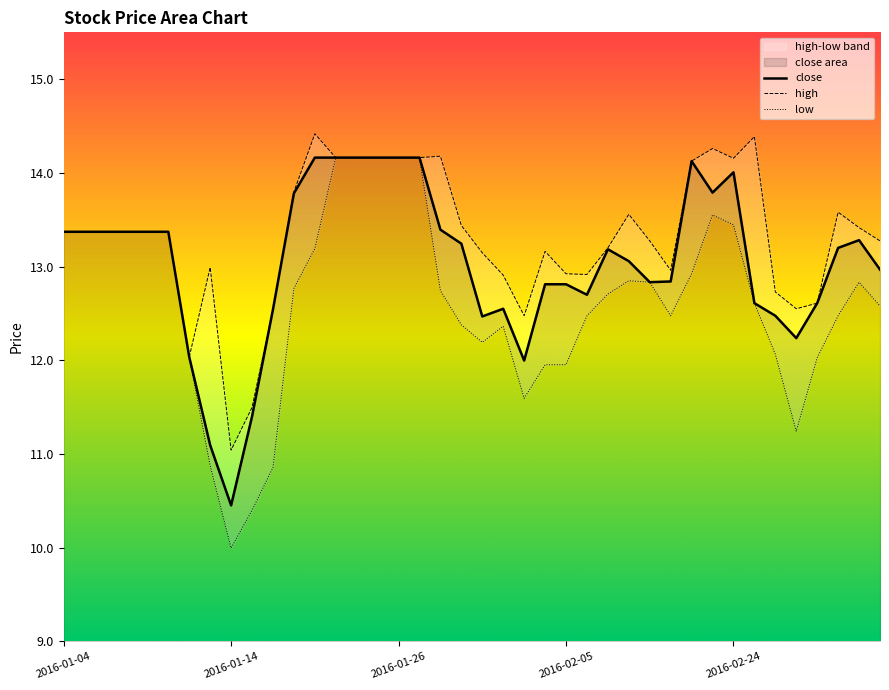

What is the maximum value for close?

14.2